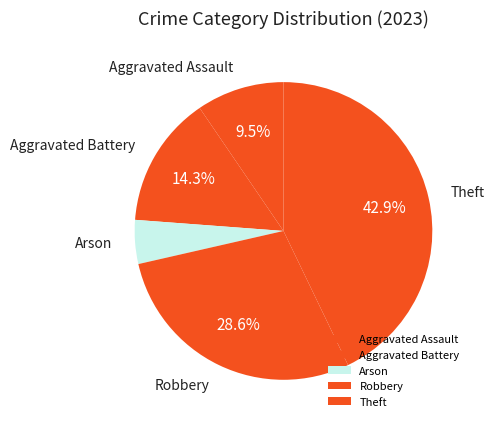

Is the sum of Robbery and Arson greater than half?

No